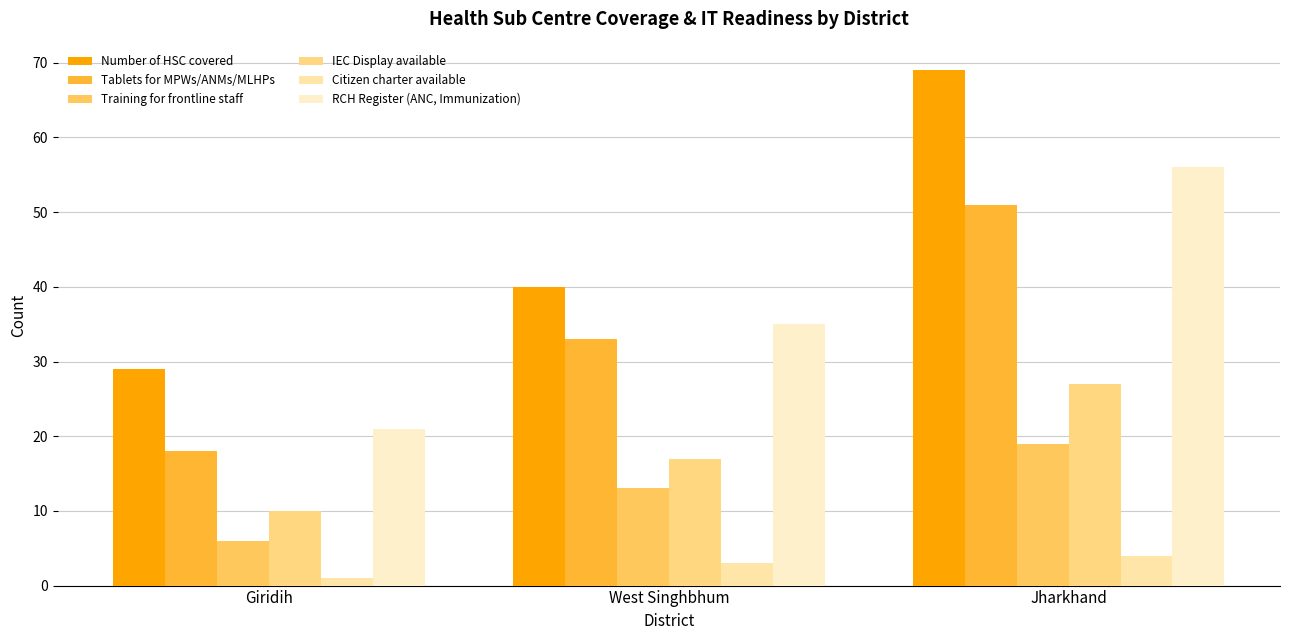

What are all the series names shown in the legend?

Number of HSC covered, Tablets for MPWs/ANMs/MLHPs, Training for frontline staff, IEC Display available, Citizen charter available, RCH Register (ANC, Immunization)